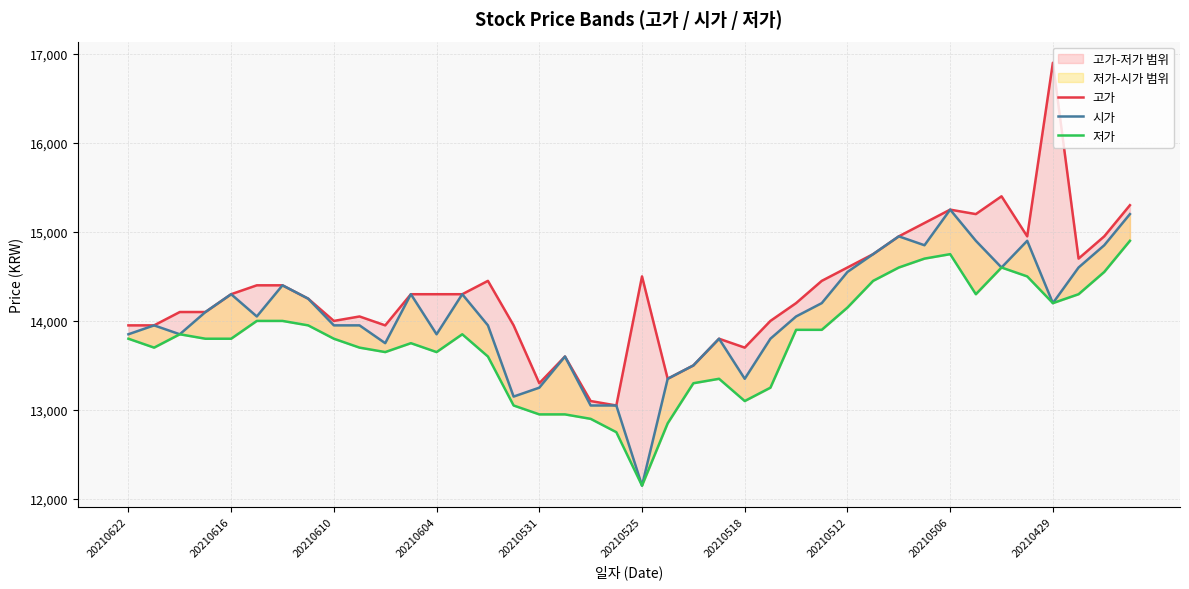

What is the value of the 저가 point at the 18th from the left?

12950